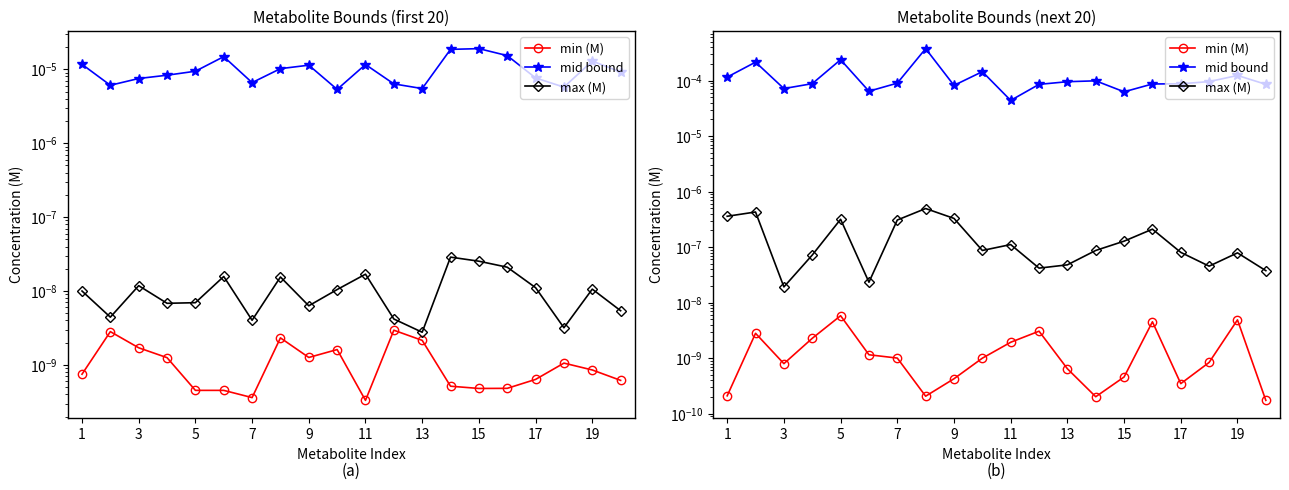

The mid bound series shows 0.0 at 3. True or false?

True